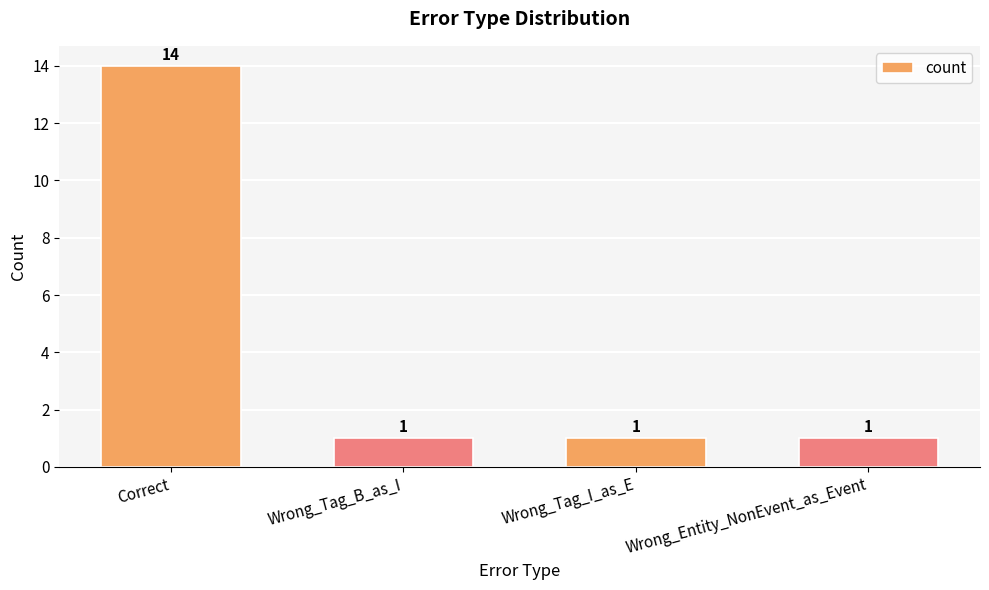

What is the change in value from Correct to Wrong_Tag_B_as_I?

-13